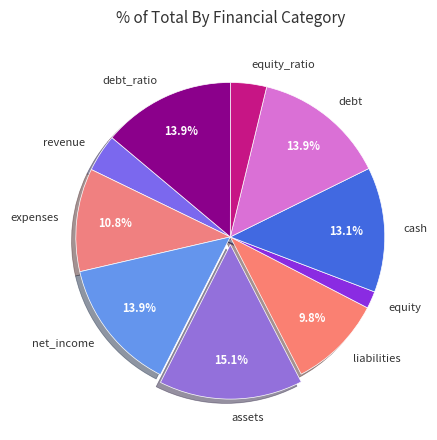

What is the ratio of the value at debt_ratio to the value at assets?

0.9